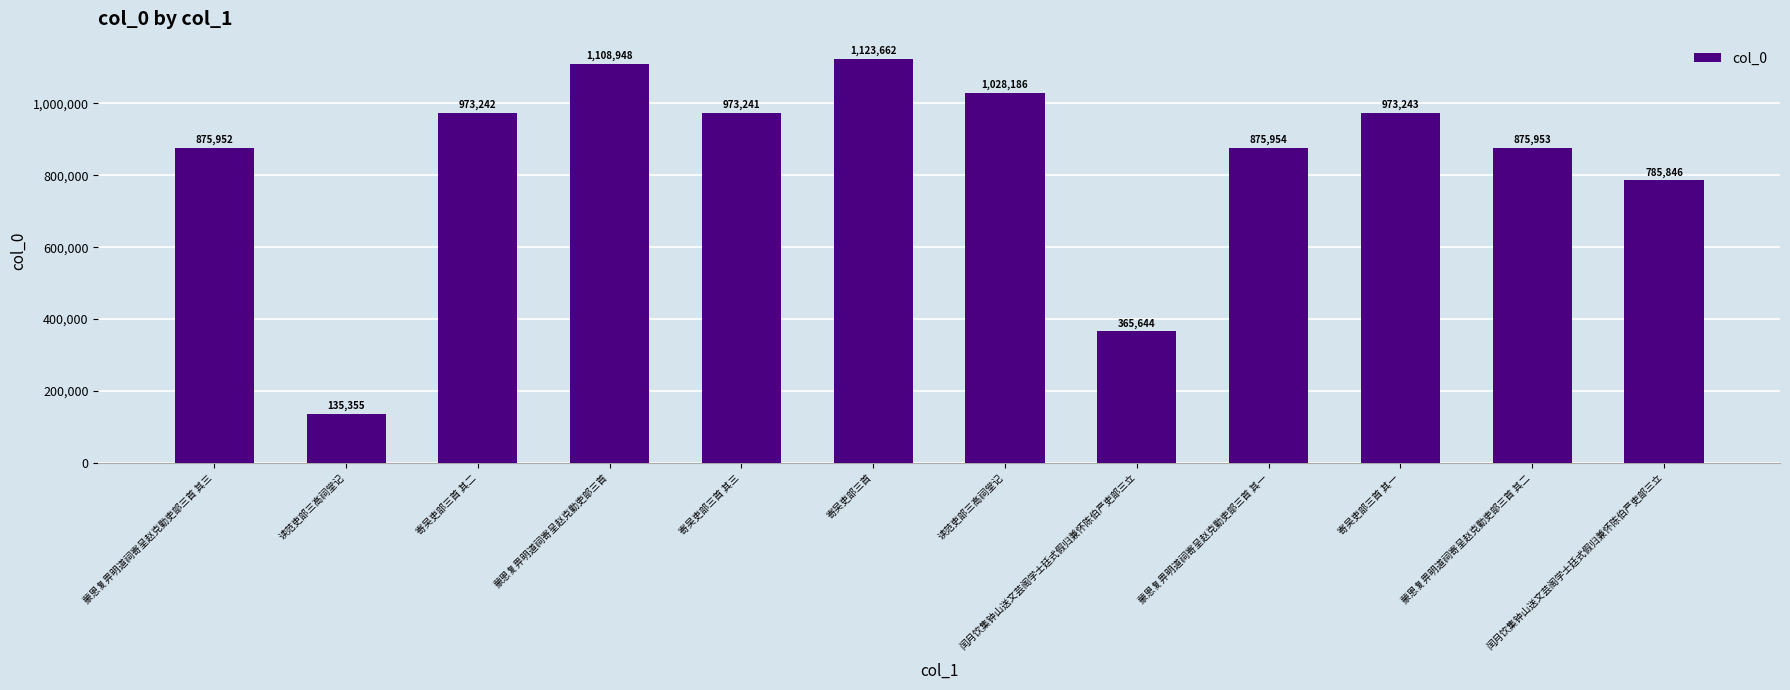

List the labels in order of value, largest first.

寄吴吏部三首, 蒙恩复畀明道祠寄呈赵克勤吏部三首, 读范吏部三高祠堂记, 寄吴吏部三首 其一, 寄吴吏部三首 其二, 寄吴吏部三首 其三, 蒙恩复畀明道祠寄呈赵克勤吏部三首 其一, 蒙恩复畀明道祠寄呈赵克勤吏部三首 其二, 蒙恩复畀明道祠寄呈赵克勤吏部三首 其三, 闰月饮集钟山送文芸阁学士廷式假归兼怀陈伯严吏部三立, 闰月饮集钟山送文芸阁学士廷式假归兼怀陈伯严吏部三立, 读范吏部三高祠堂记